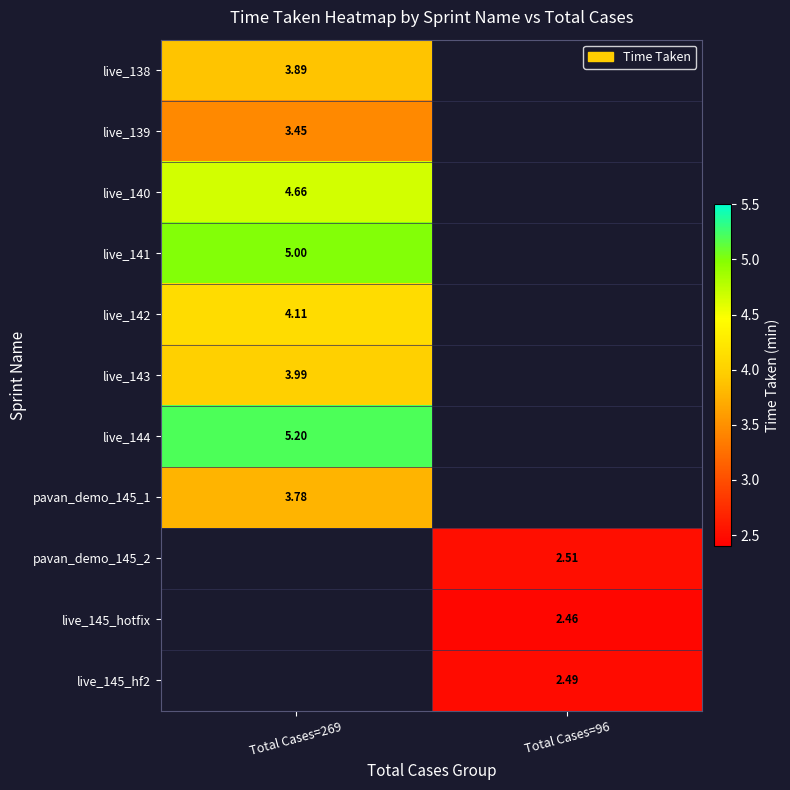

What is the maximum value shown in the chart?

5.2